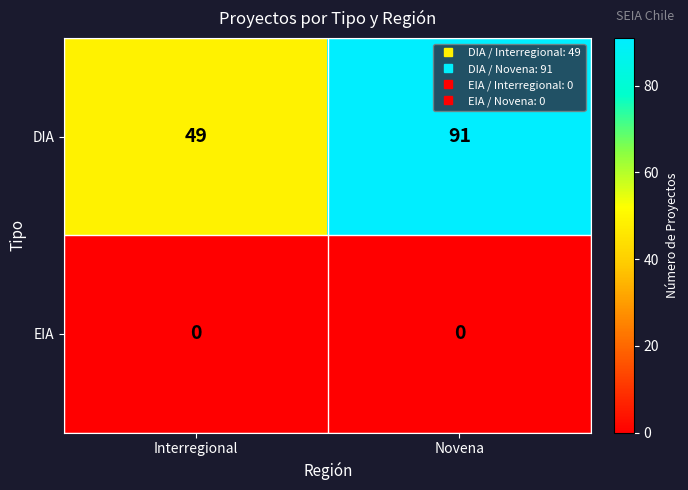

At how many categories does at least one series exceed 89?

1